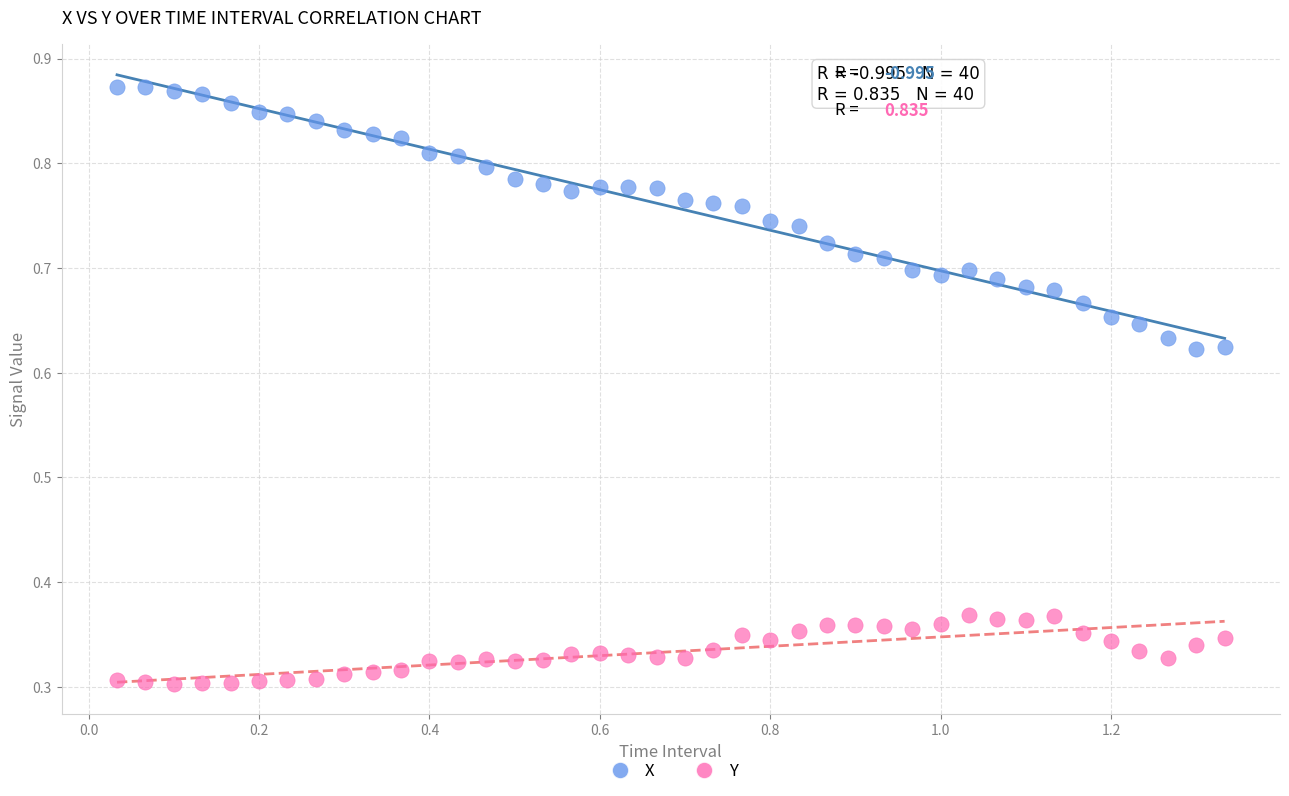

Across all data points, what is the range of X values (max minus min)?

1.3